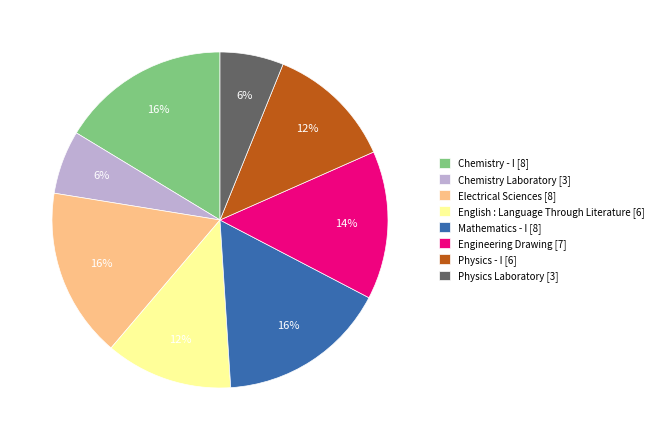

True or false: English : Language Through Literature accounts for 12% of the total.

True